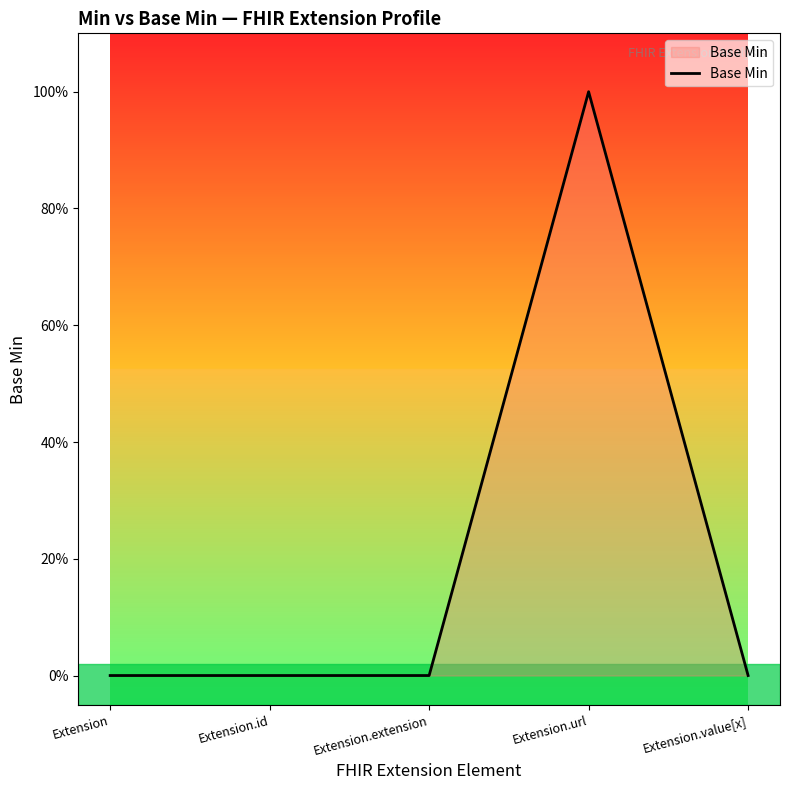

Does the chart have visible grid lines?

No